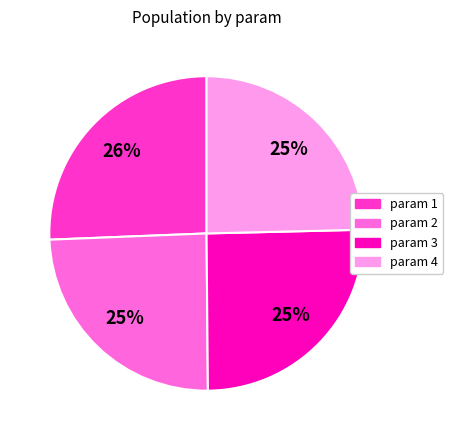

Is there a majority slice in this chart?

No